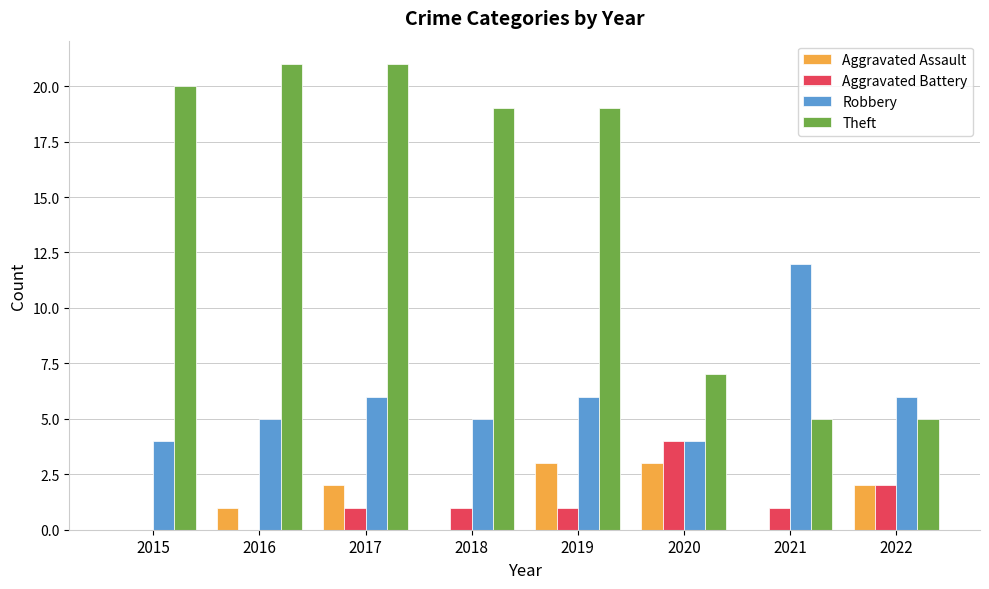

What is the highest value of the Theft series?

21